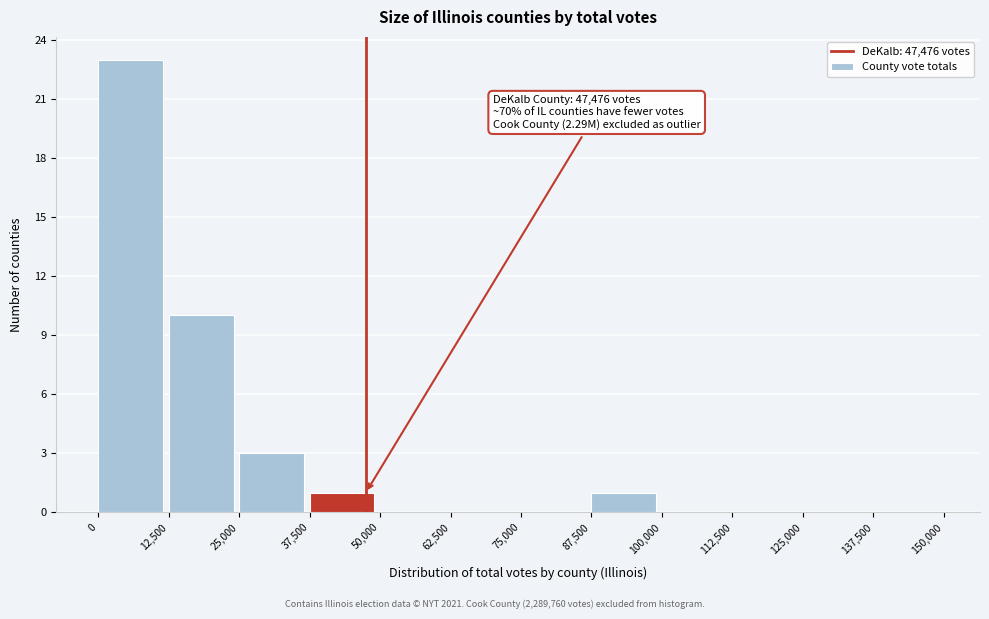

Which range on the x-axis has the tallest bar?

0 to 12,500